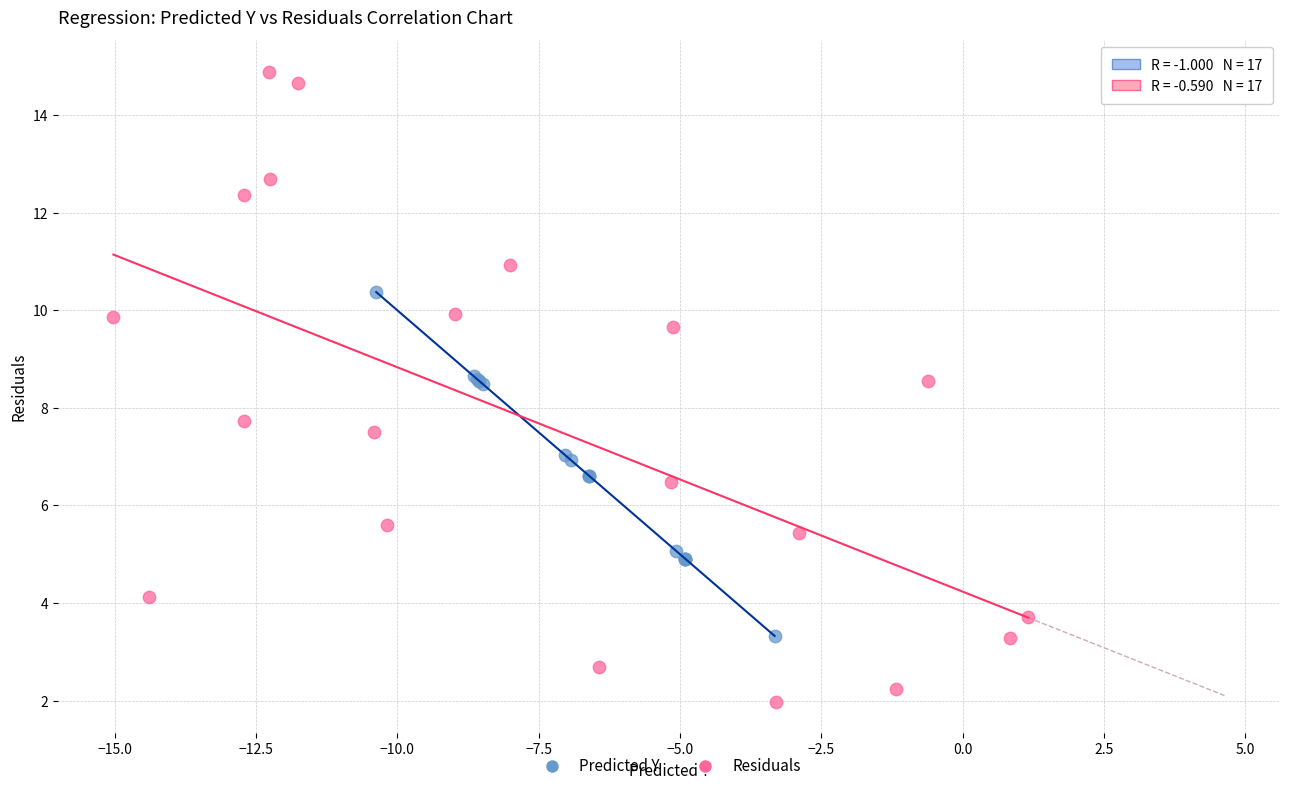

Which series reaches the maximum Y coordinate?

Residuals